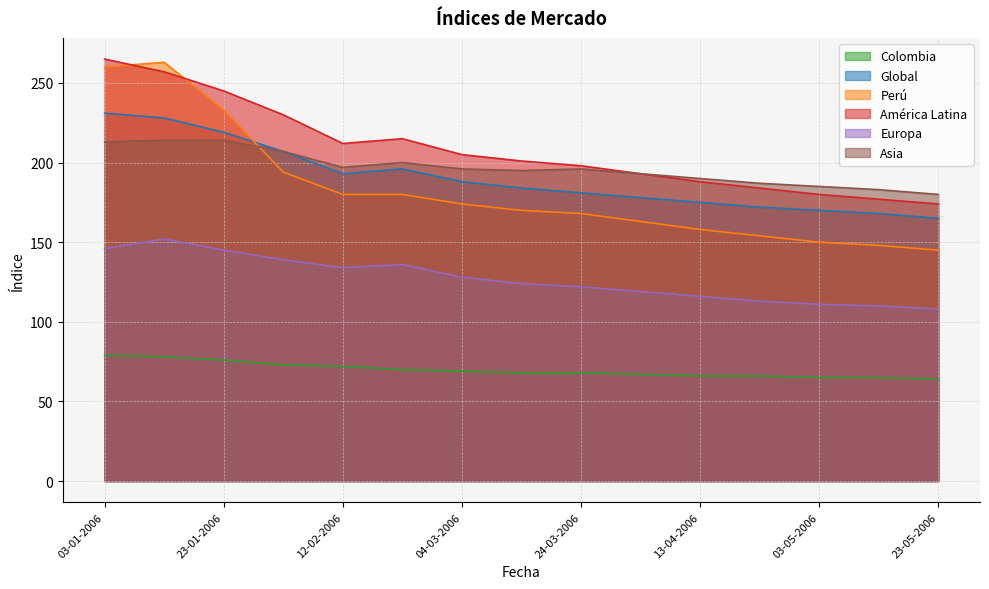

Reading left to right, extract all data points from this chart.

Colombia: 79	78	76	73	72	70	69	68	68	67	66	66	65	65	64
Global: 231	228	219	207	193	196	188	184	181	178	175	172	170	168	165
Perú: 260	263	233	194	180	180	174	170	168	163	158	154	150	148	145
América Latina: 265	257	245	230	212	215	205	201	198	193	188	184	180	177	174
Europa: 146	152	145	139	134	136	128	124	122	119	116	113	111	110	108
Asia: 213	214	214	207	197	200	196	195	196	193	190	187	185	183	180